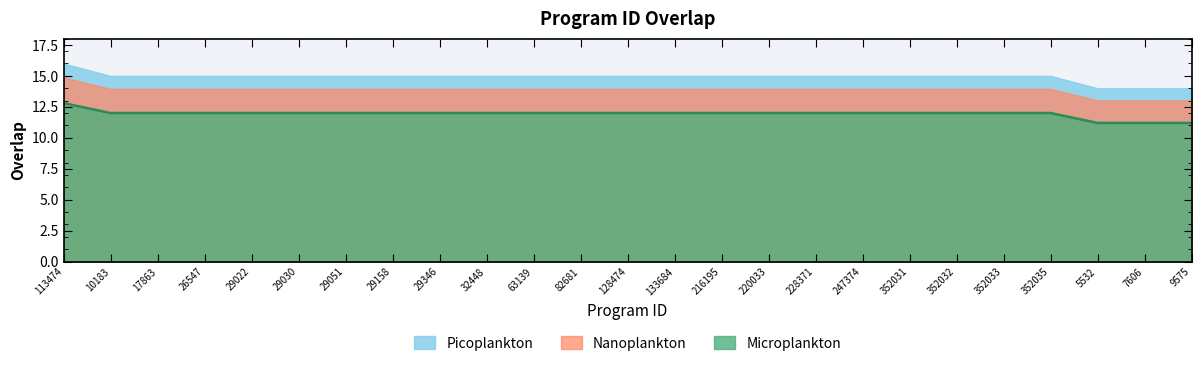

Reading left to right, extract all data points from this chart.

113474=12.8	10183=12.0	17863=12.0	26547=12.0	29022=12.0	29030=12.0	29051=12.0	29158=12.0	29346=12.0	32448=12.0	63139=12.0	82681=12.0	128474=12.0	133684=12.0	216195=12.0	220033=12.0	228371=12.0	247374=12.0	352031=12.0	352032=12.0	352033=12.0	352035=12.0	5532=11.2	7606=11.2	9575=11.2